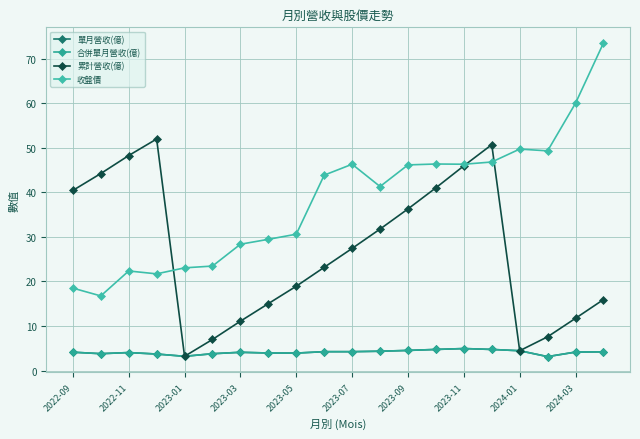

Is this an area chart (filled region under the line)?

No